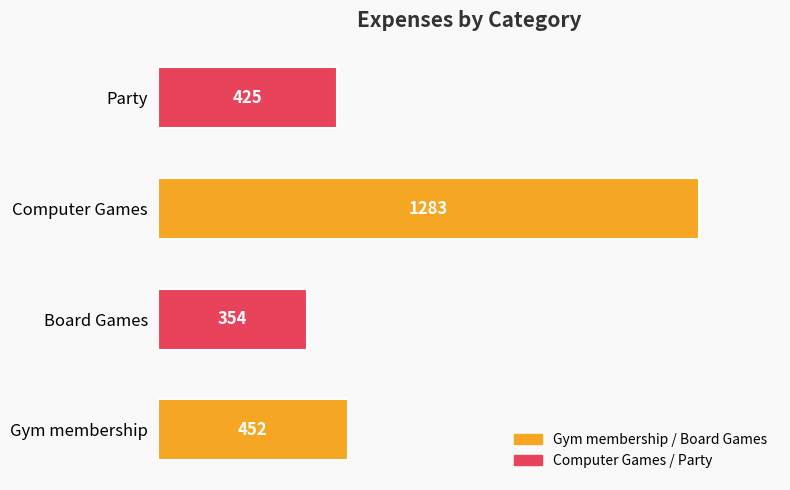

Reading bottom to top, extract all data points from this chart.

Gym membership=452	Board Games=354	Computer Games=1283	Party=425